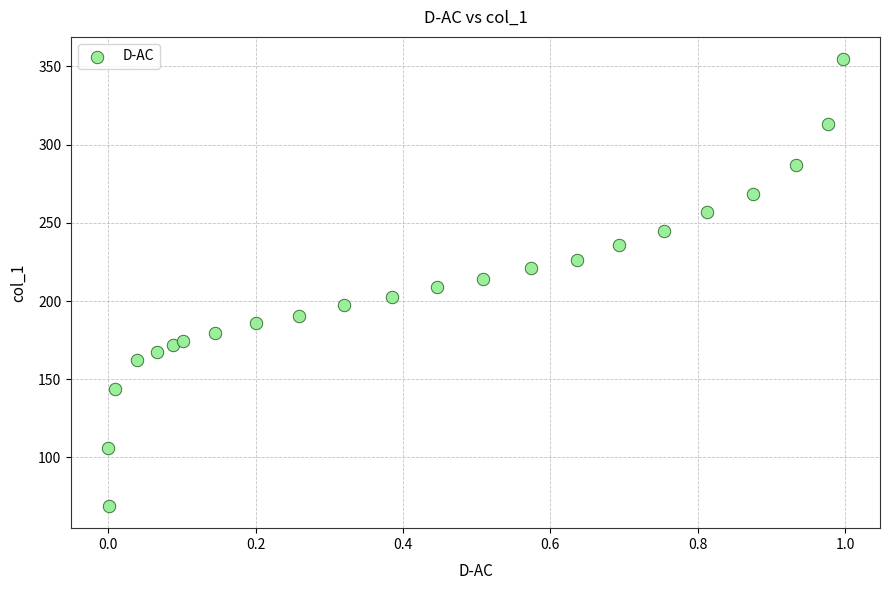

What is the range of X values (max minus min)?

1.0